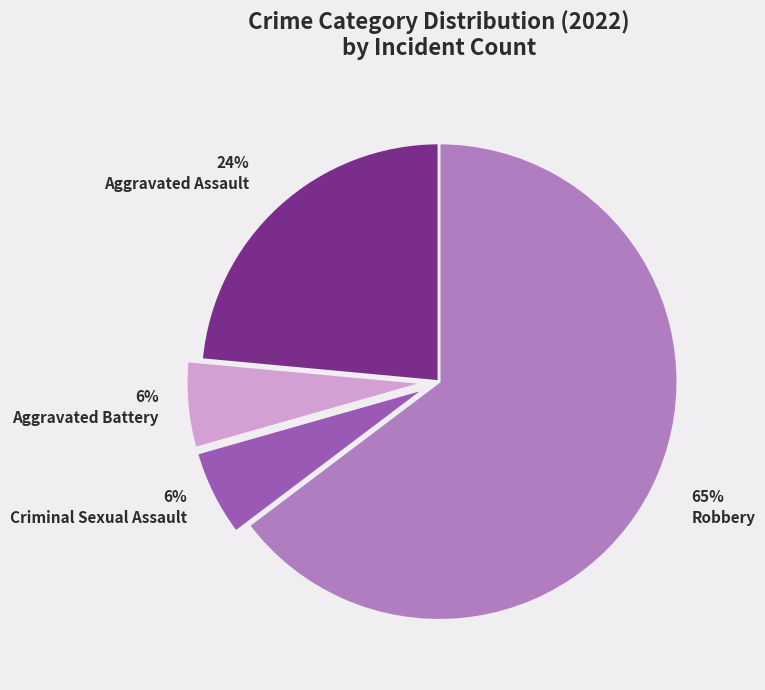

What is the largest slice in the pie chart?

Robbery